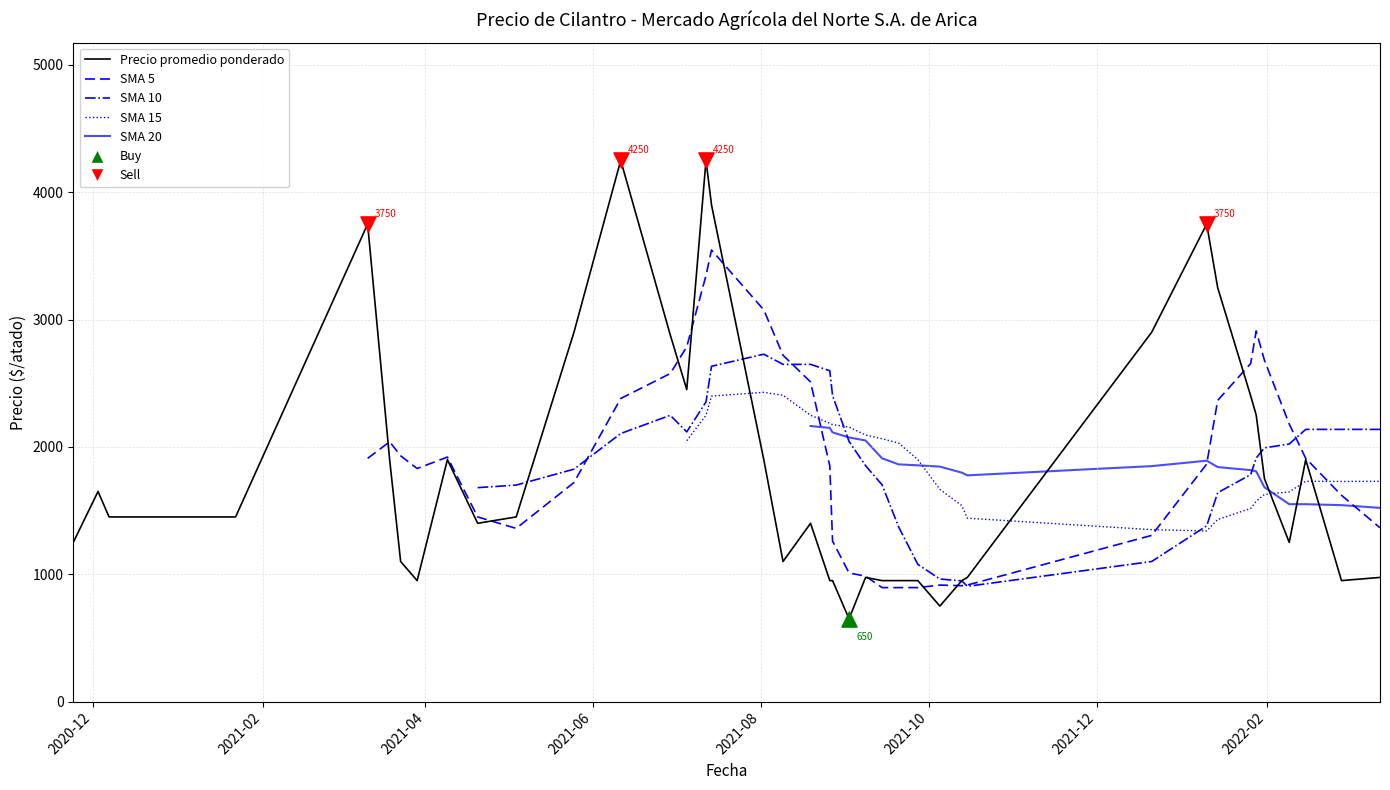

Which series has the largest total across all categories?

Precio promedio ponderado